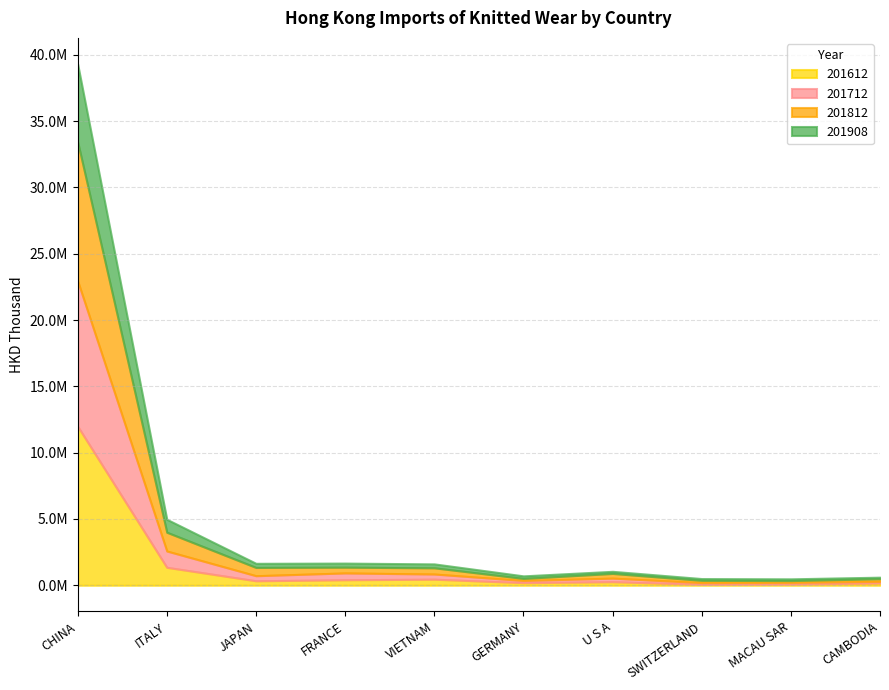

How many data points does each series have?

10